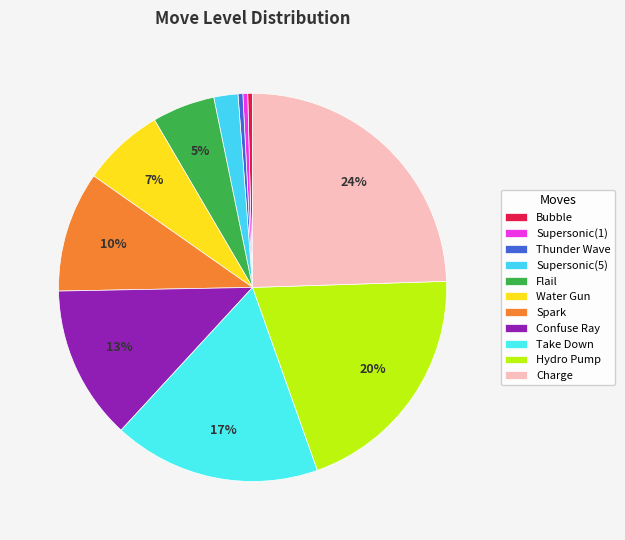

How many slices are in this pie chart?

11